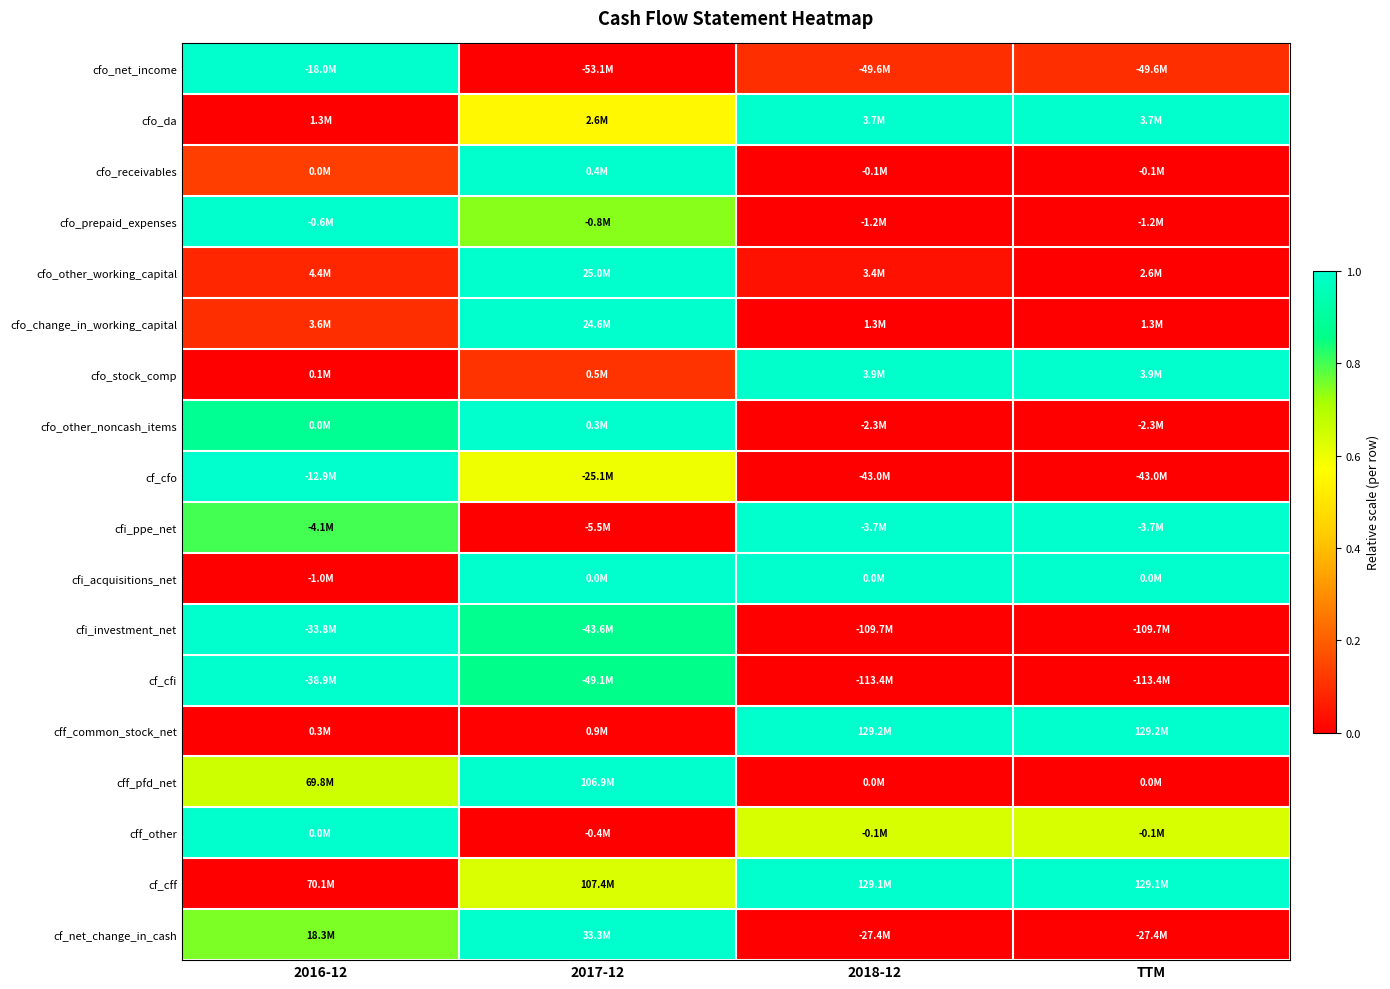

At 2016-12, list the series in order from smallest to largest.

cfo_da, cfo_stock_comp, cfi_acquisitions_net, cff_common_stock_net, cf_cff, cfo_other_working_capital, cfo_change_in_working_capital, cfo_receivables, cff_pfd_net, cf_net_change_in_cash, cfi_ppe_net, cfo_other_noncash_items, cfo_net_income, cfo_prepaid_expenses, cf_cfo, cfi_investment_net, cf_cfi, cff_other